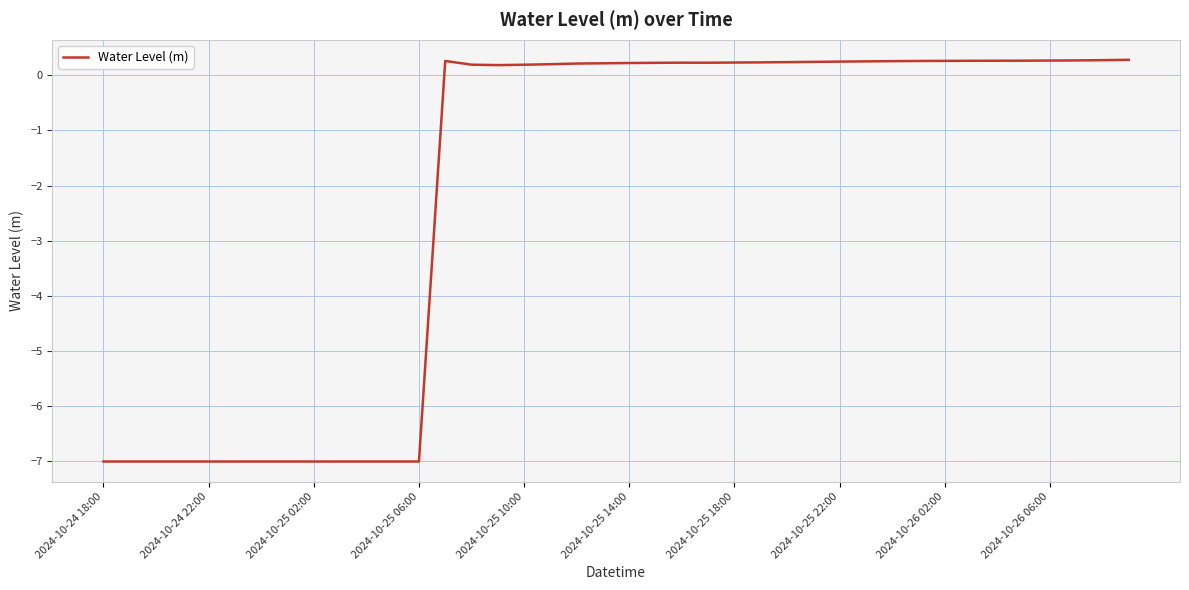

What is the minimum value shown in the chart?

-7.0